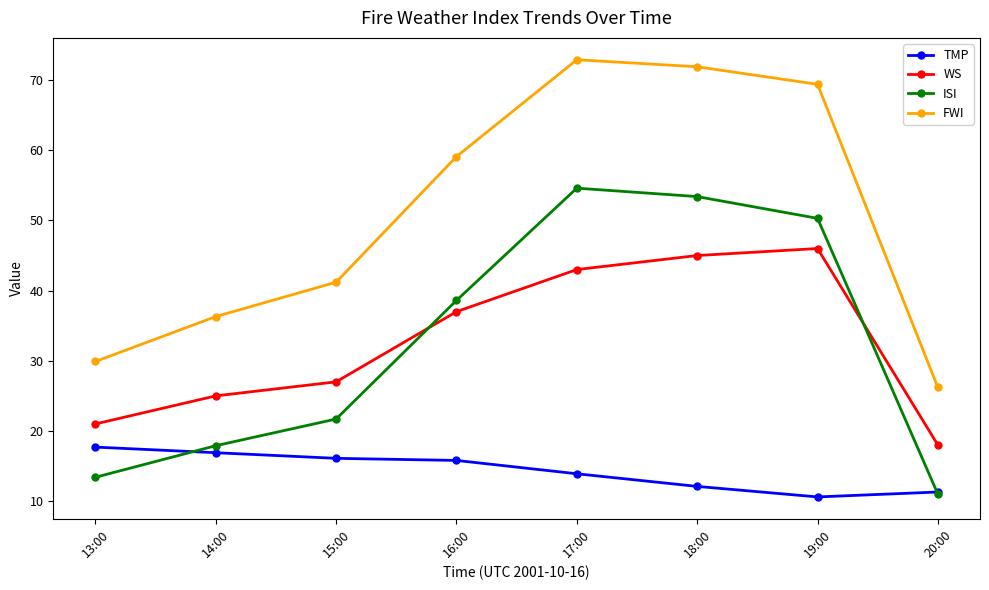

What is the sum of all TMP values?

114.4